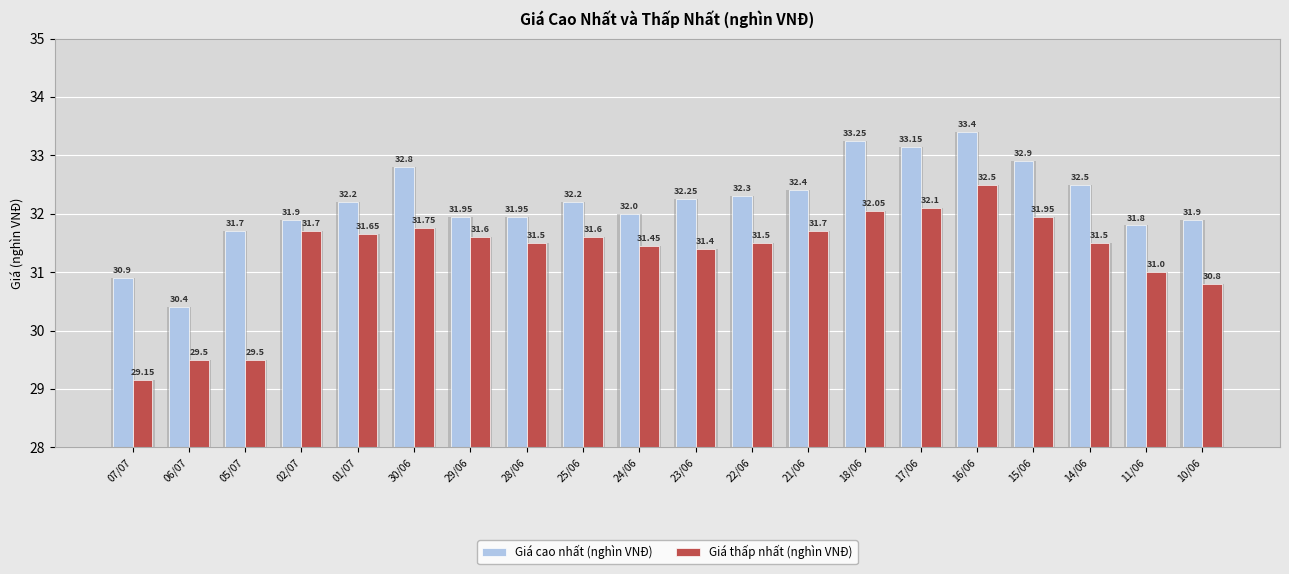

What is the difference between the maximum and minimum values in the Giá thấp nhất (nghìn VNĐ) series?

3.4